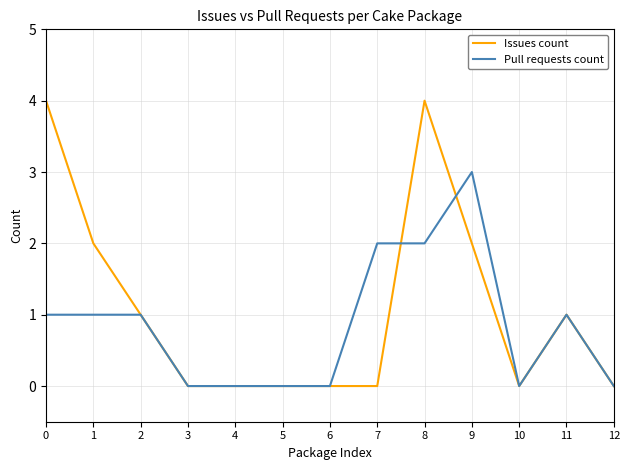

What are all the series names shown in the legend?

Issues count, Pull requests count